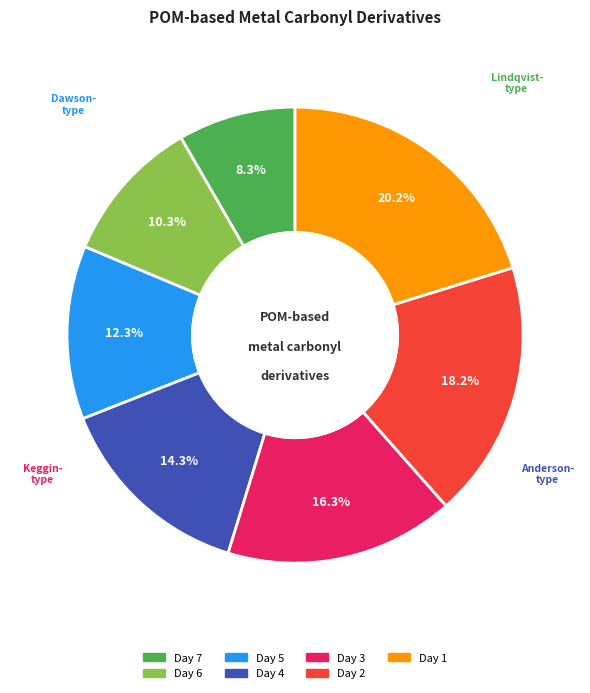

Is there a majority slice in this chart?

No